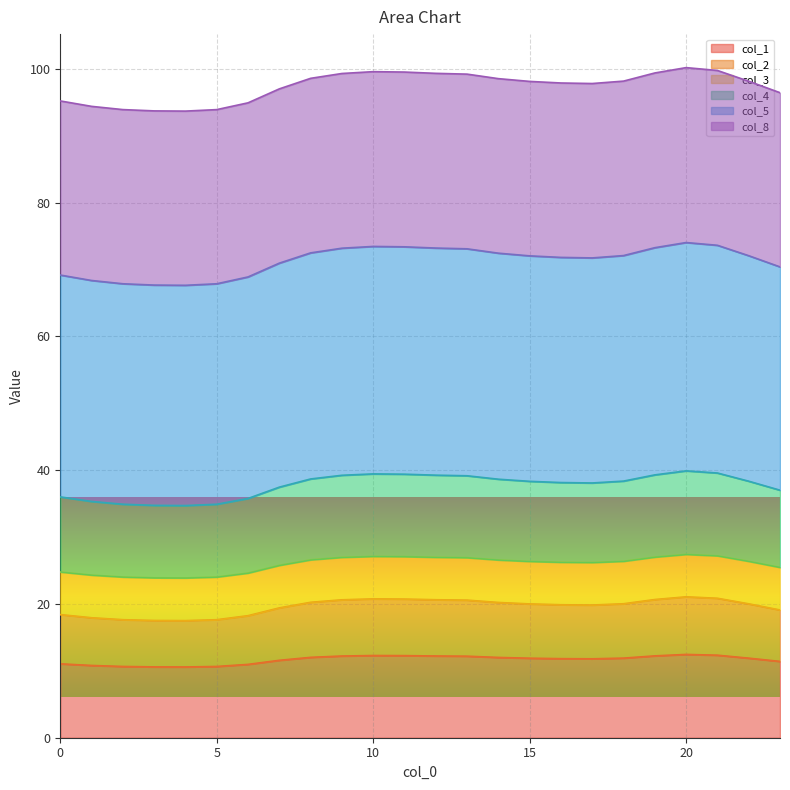

Is it true that col_1 equals 8.2 at 16?

False